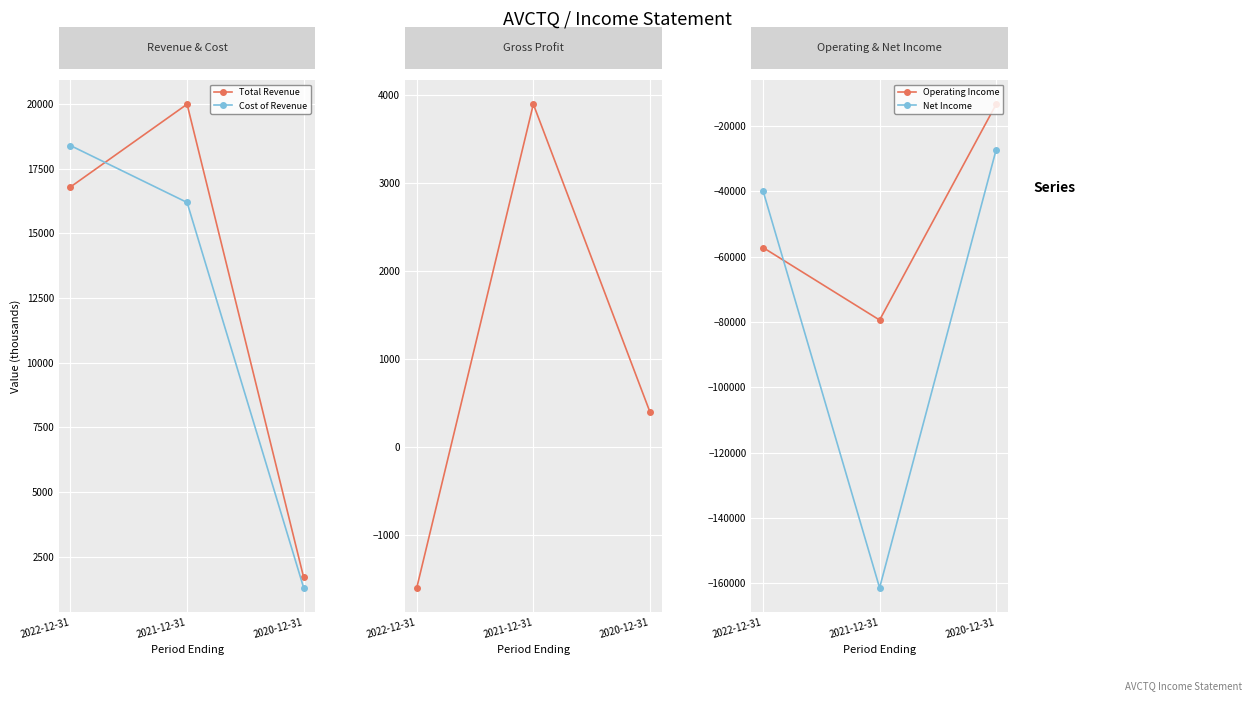

Reading left to right, extract all data points from this chart.

Total Revenue: 16800	20000	1700
Cost of Revenue: 18400	16200	1300
Gross Profit: -1600	3900	400
Operating Income: -57200	-79400	-13300
Net Income: -39800	-161400	-27200